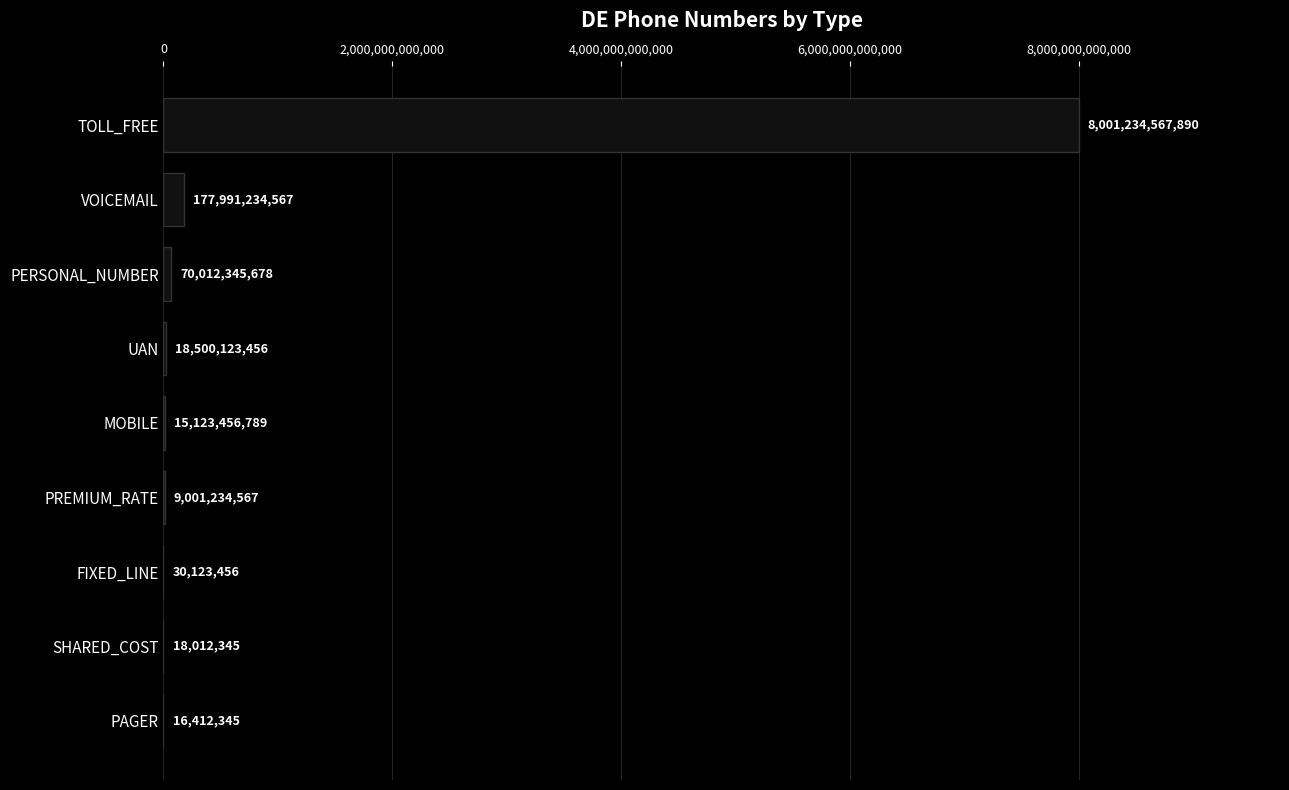

The chart shows a value of 30123456 at FIXED_LINE. True or false?

True